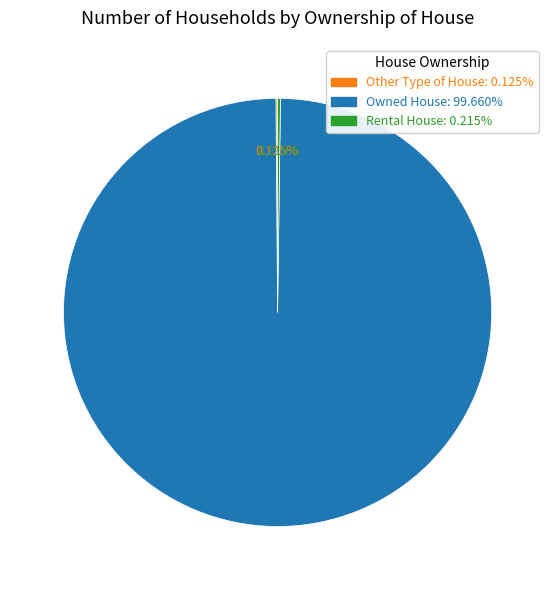

What percentage is the Owned House slice, to the nearest percent?

100%